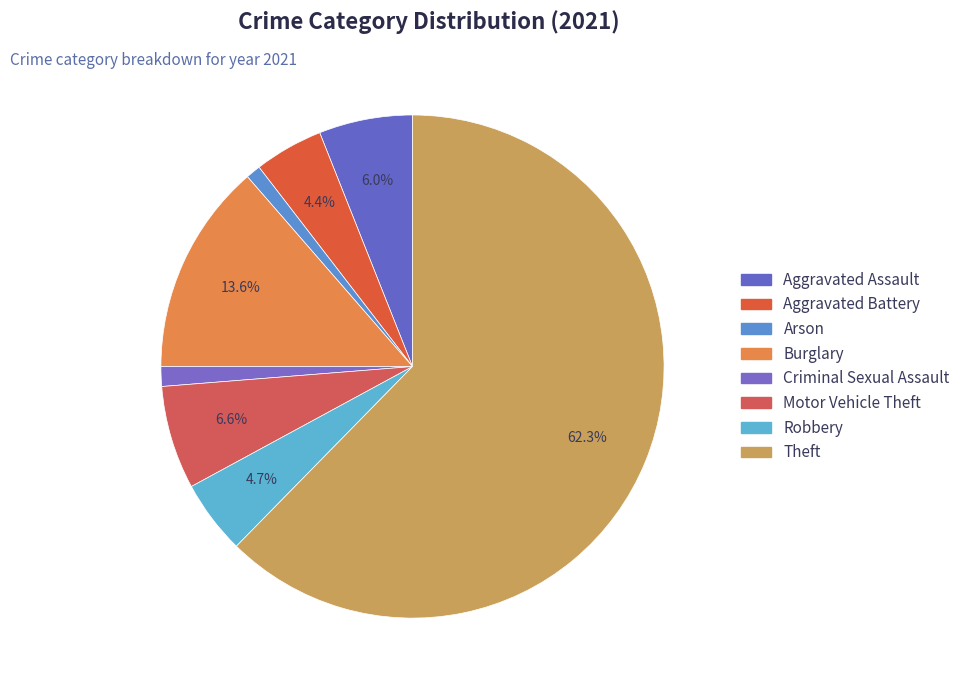

What is the smallest slice in the pie chart?

Arson